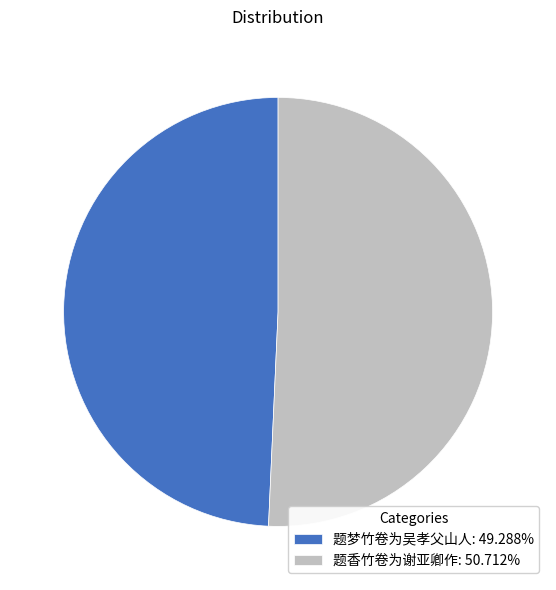

How many slices are in this pie chart?

2